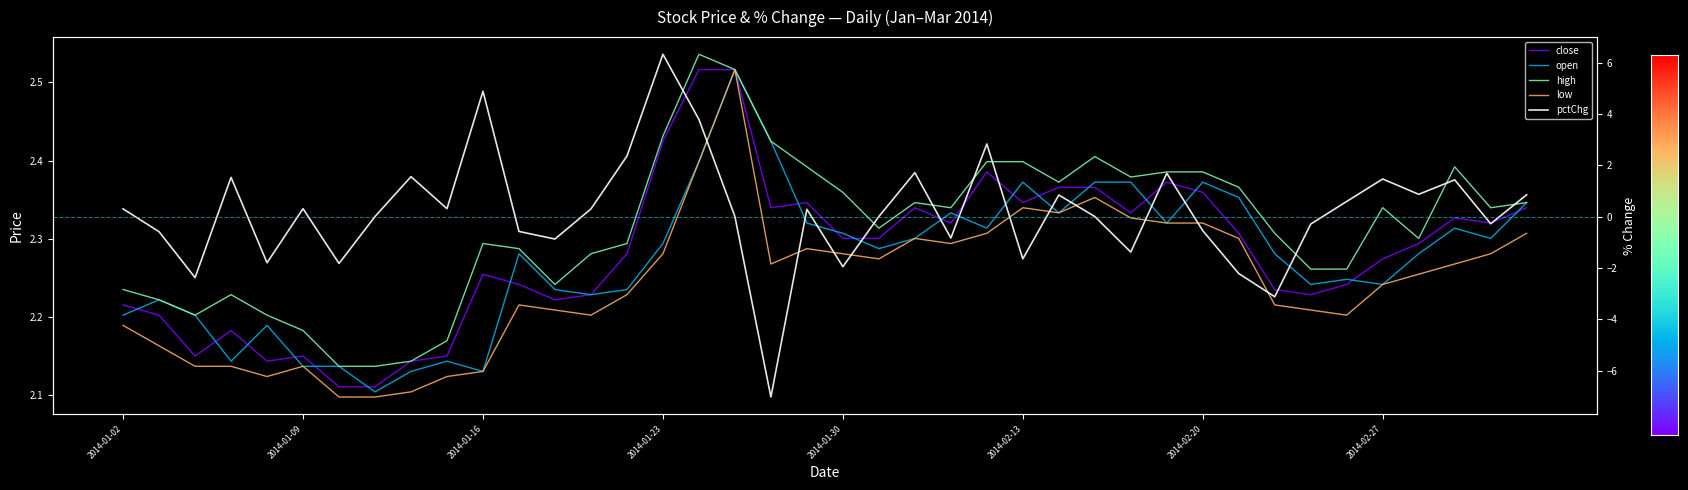

True or false: high and low intersect in this chart.

False